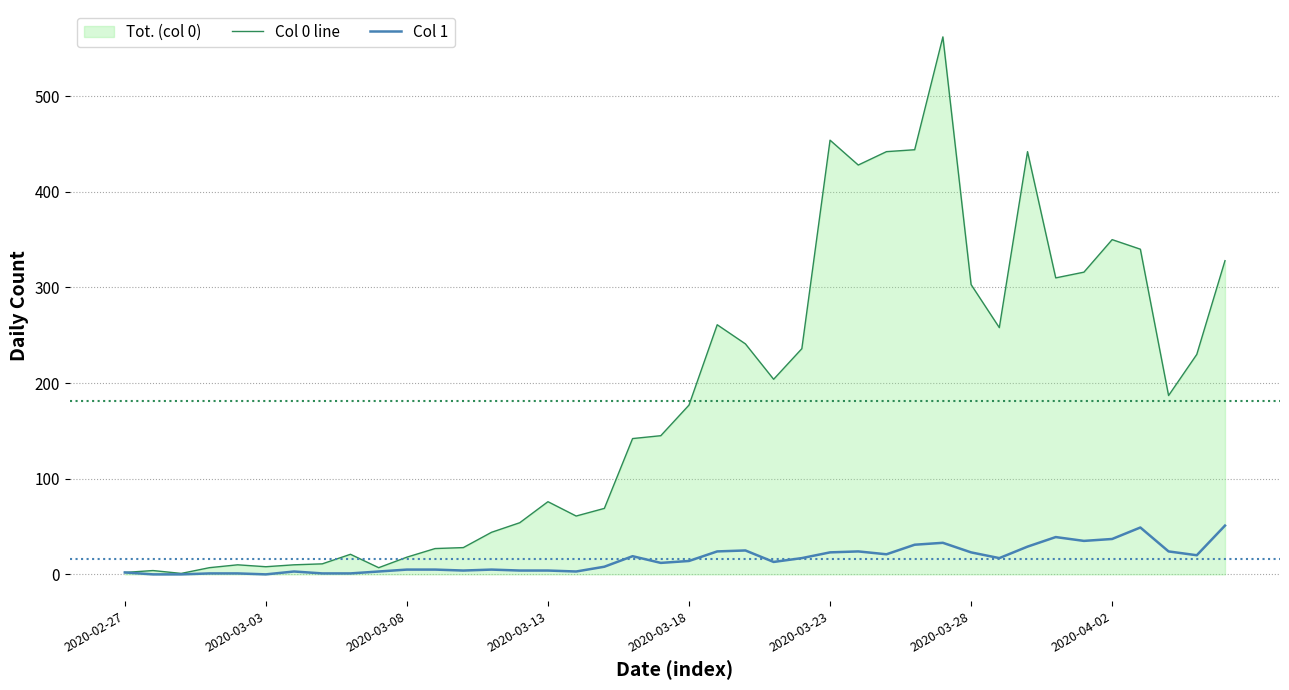

Reading left to right, what are all the values shown in this chart?

Col 0 line: 2	4	1	7	10	8	10	11	21	7	18	27	28	44	54	76	61	69	142	145	177	261	241	204	236	454	428	442	444	562	303	258	442	310	316	350	340	187	230	328
Col 1: 2	0	0	1	1	0	3	1	1	3	5	5	4	5	4	4	3	8	19	12	14	24	25	13	17	23	24	21	31	33	23	17	29	39	35	37	49	24	20	51